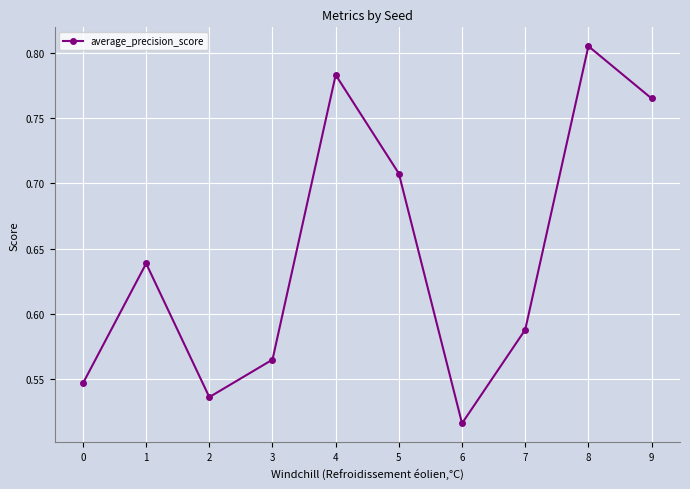

What is the sum of the values at 0 and 2?

1.1